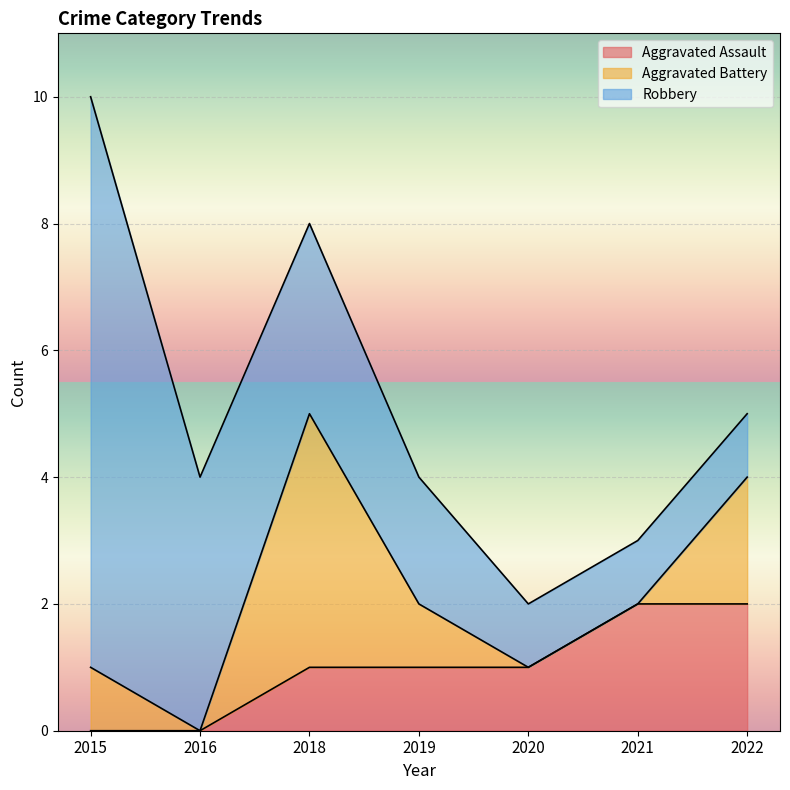

Count the number of categories in the chart.

7